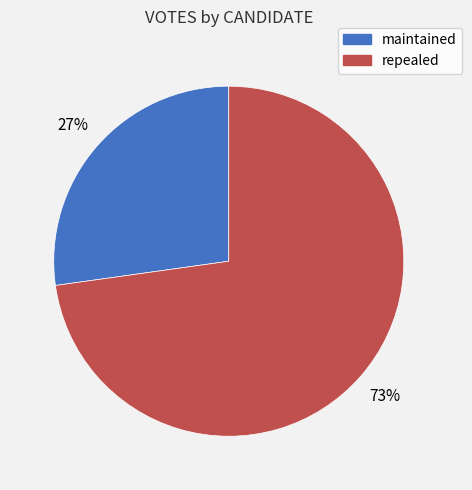

To the nearest percent, what is the difference between the largest and smallest slice percentages?

46%